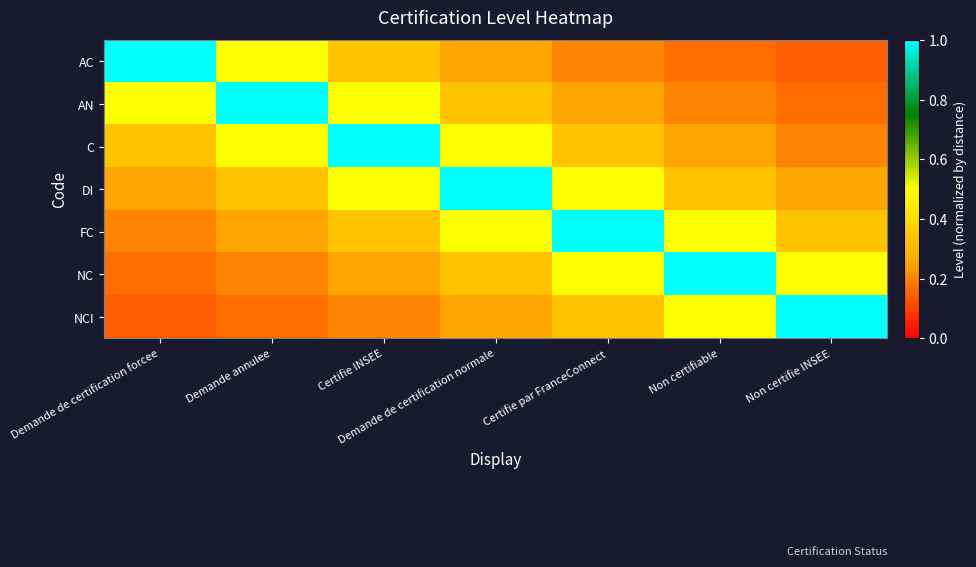

What is the smallest value displayed?

0.1